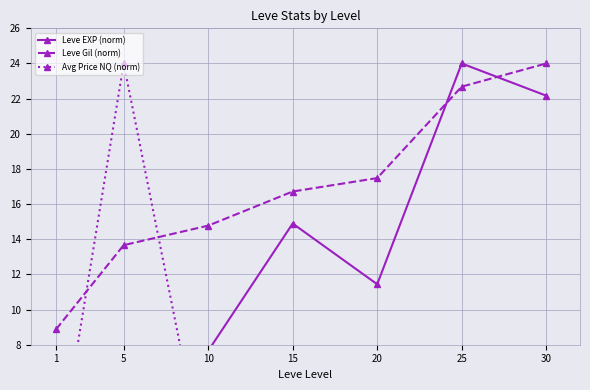

Which has a higher value, 20 or 30?

30